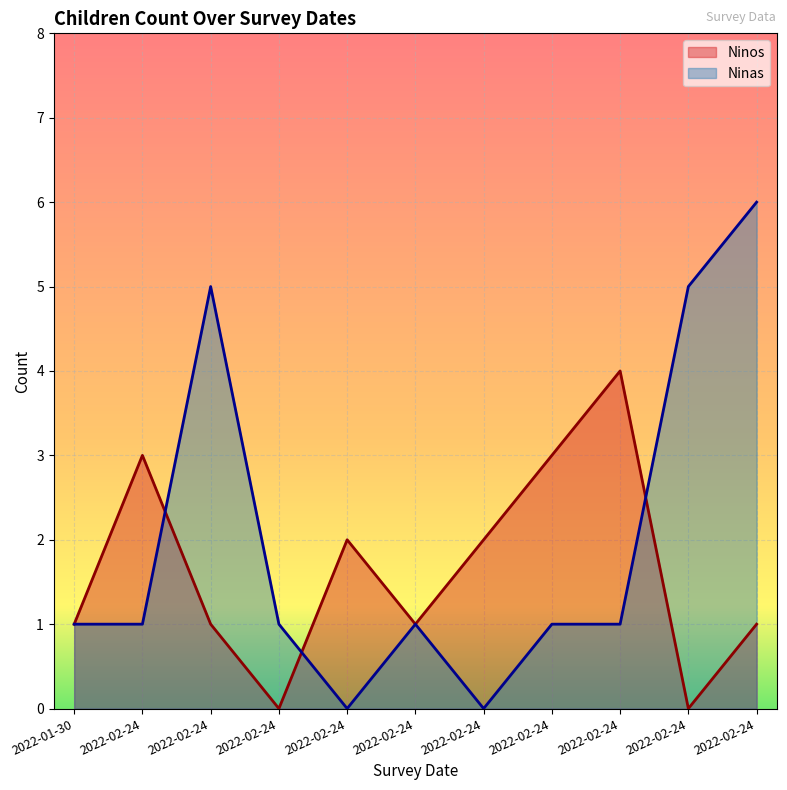

What is the sum of all Ninas values?

22